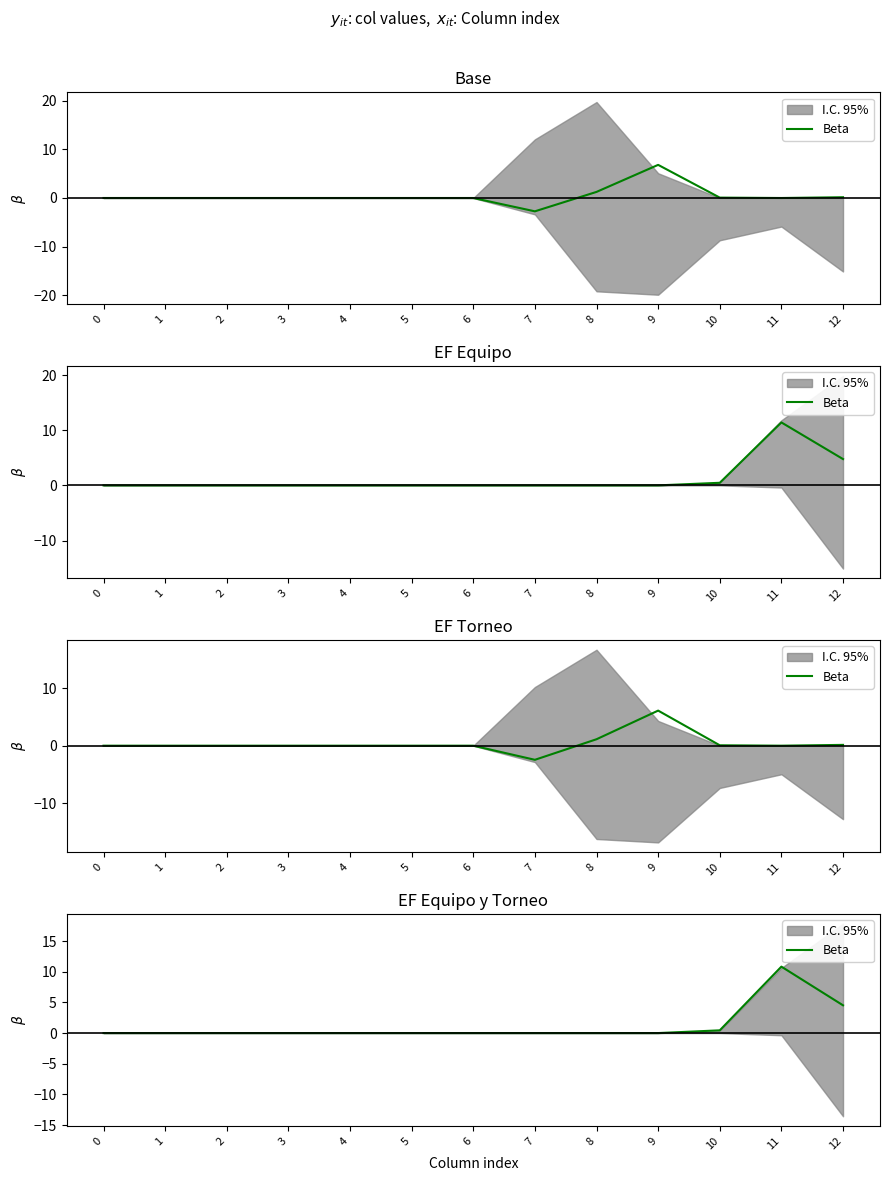

What is the average value?

1.2